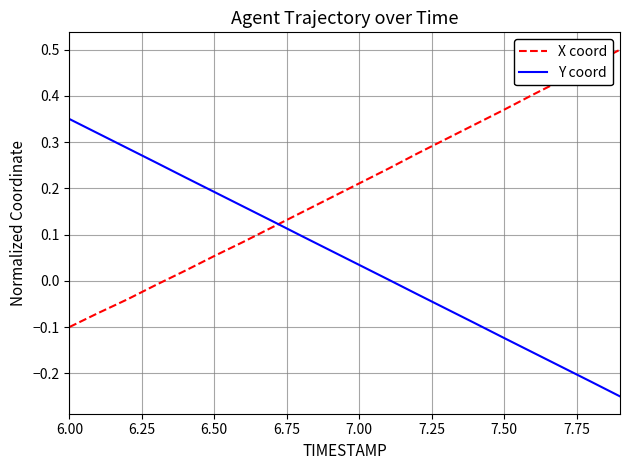

Does the chart display data point markers on the line(s)?

No